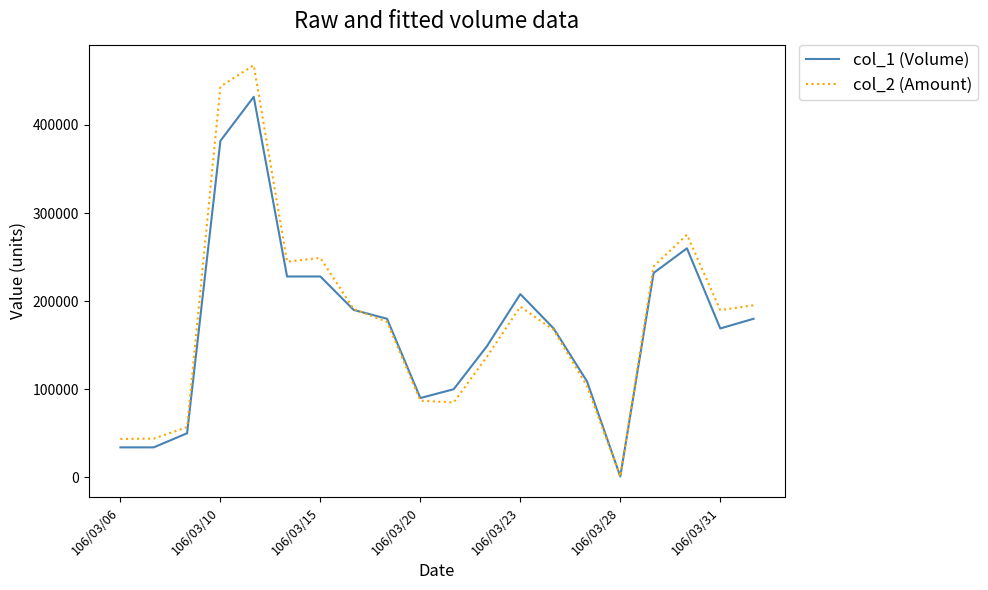

Which series has the largest total across all categories?

col_2 (Amount)